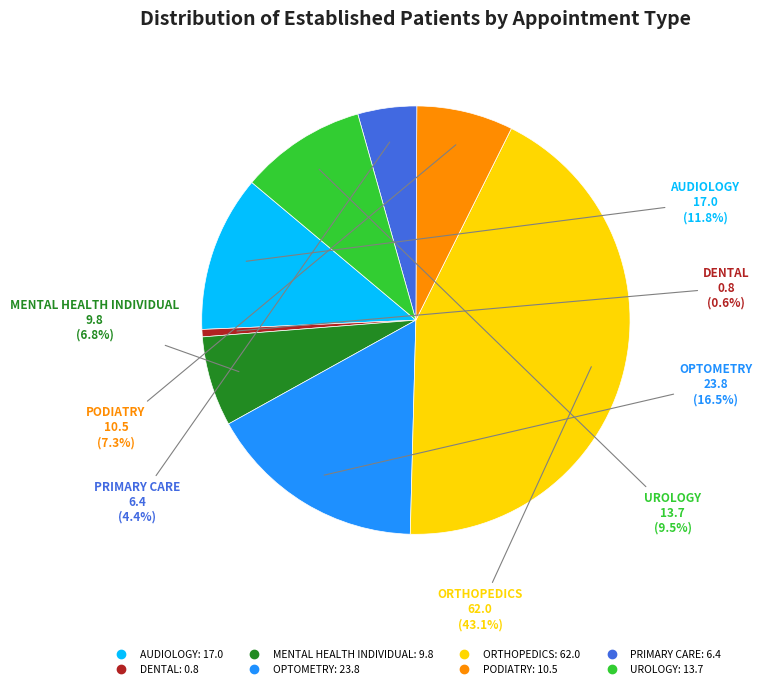

Approximately how many times larger is the value at PRIMARY CARE compared to AUDIOLOGY?

0.4